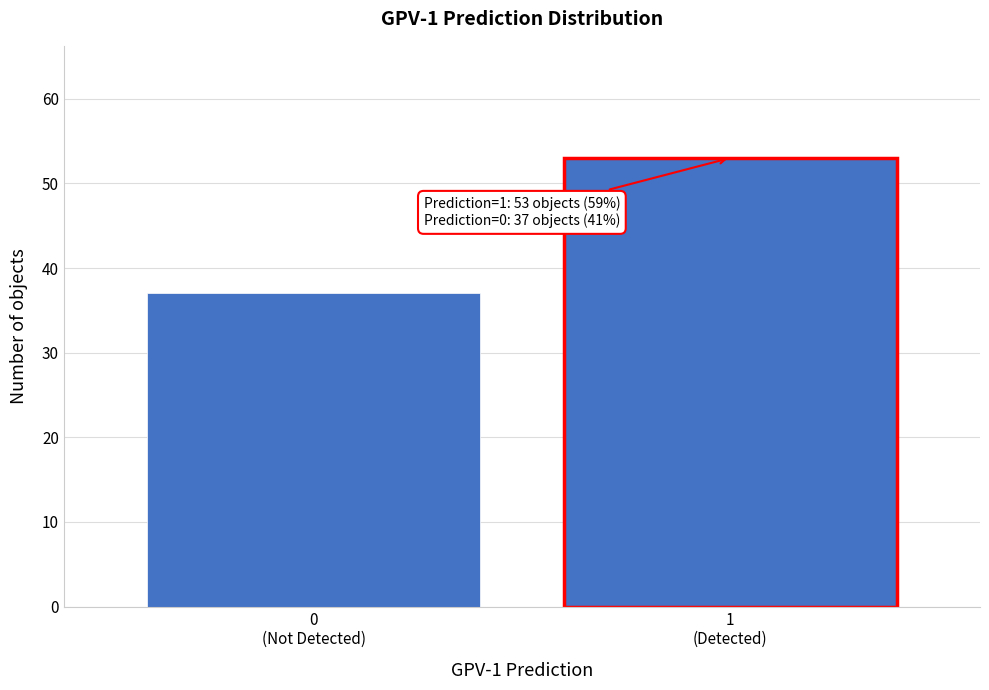

Reading right to left, transcribe all the data shown in this chart.

53	37